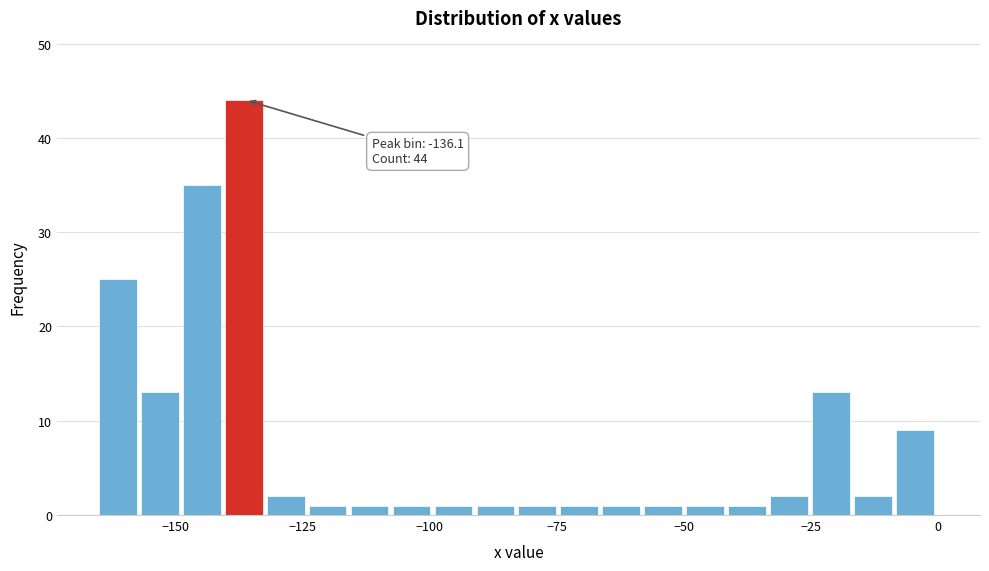

Around what value on the x-axis is the tallest bar? Give the approximate position of its centre, as read against the axis.

-135